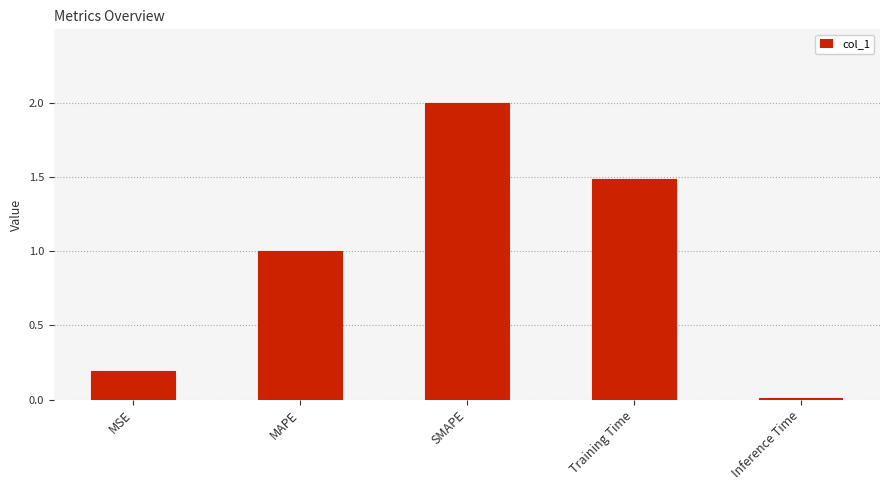

What is the average value?

0.9